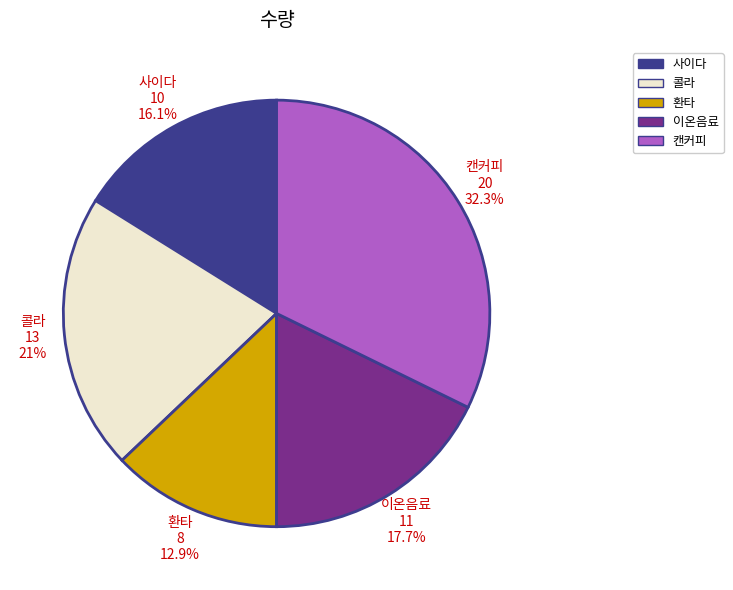

To the nearest percent, what is the difference between the 캔커피 and 사이다 slice percentages?

16%